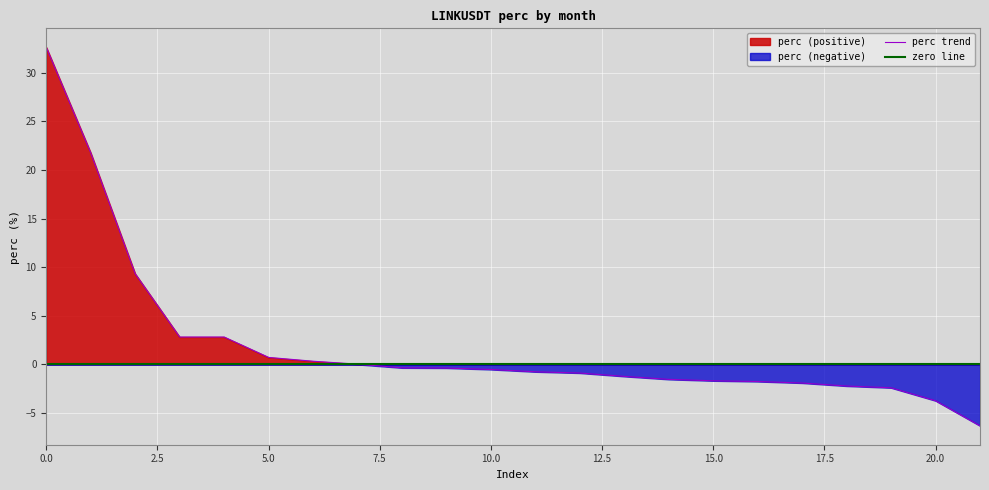

At which label is the value closest to 13?

2